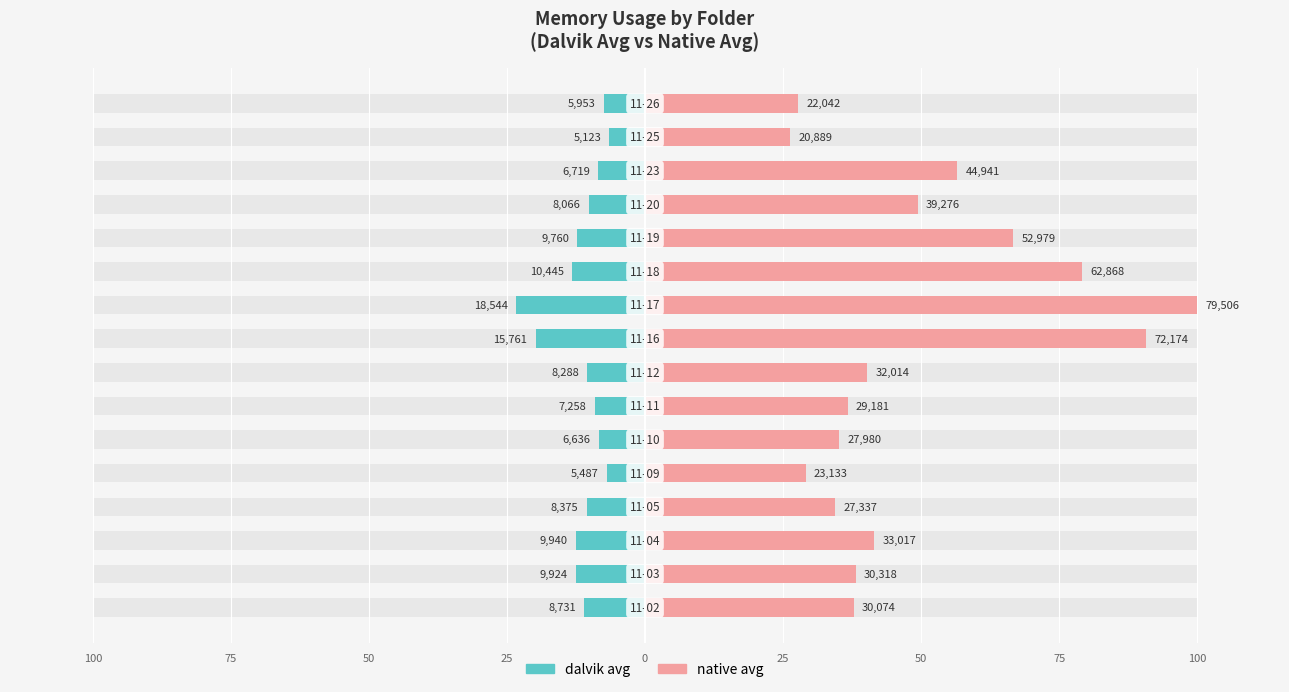

Count the number of categories in the chart.

16